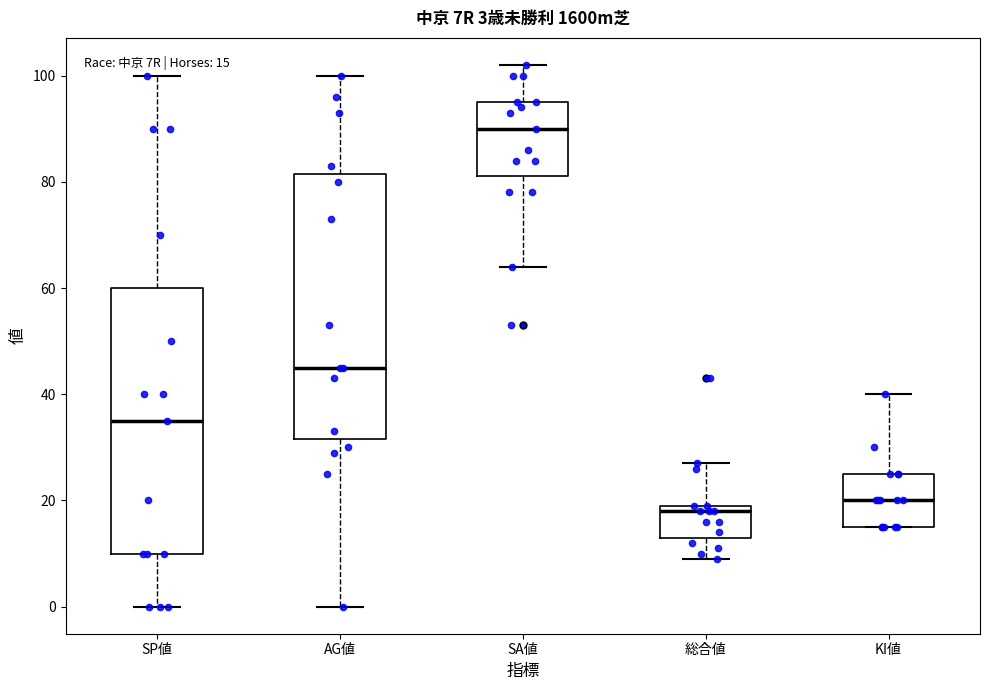

Which box's median line is the lowest?

総合値